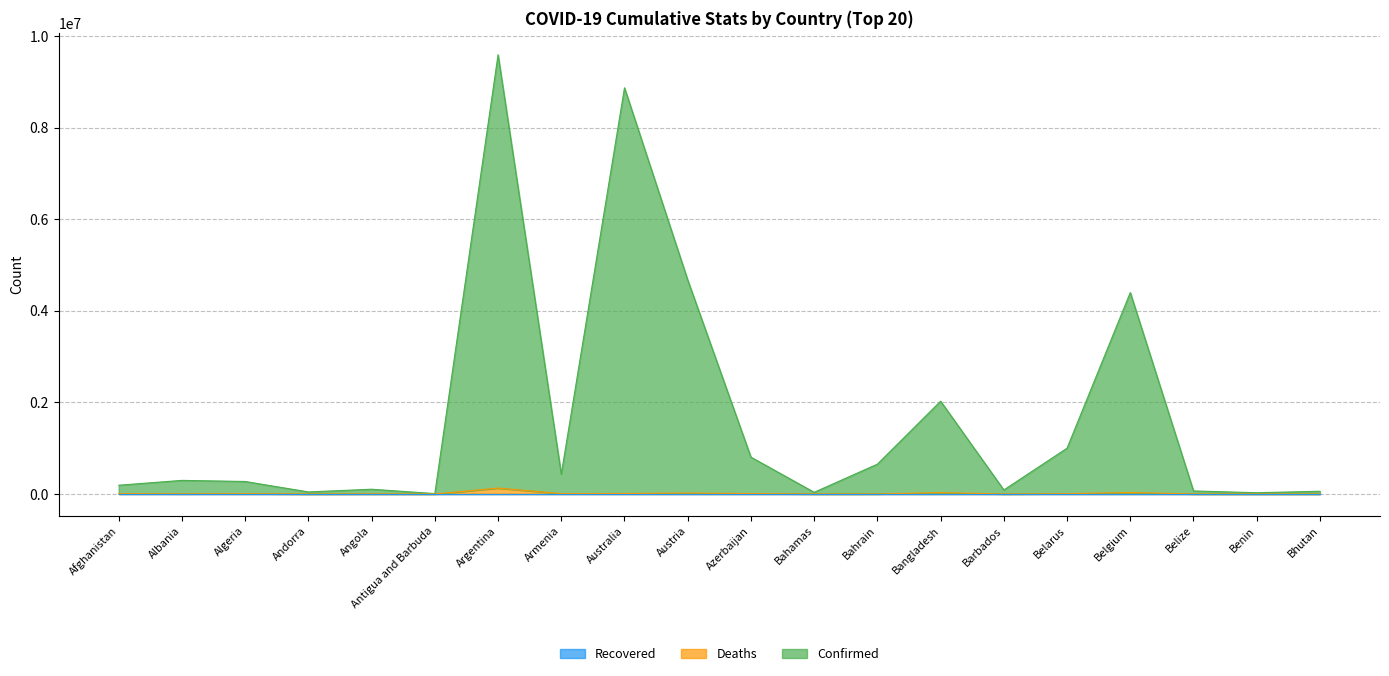

Does the chart display data point markers on the line(s)?

No